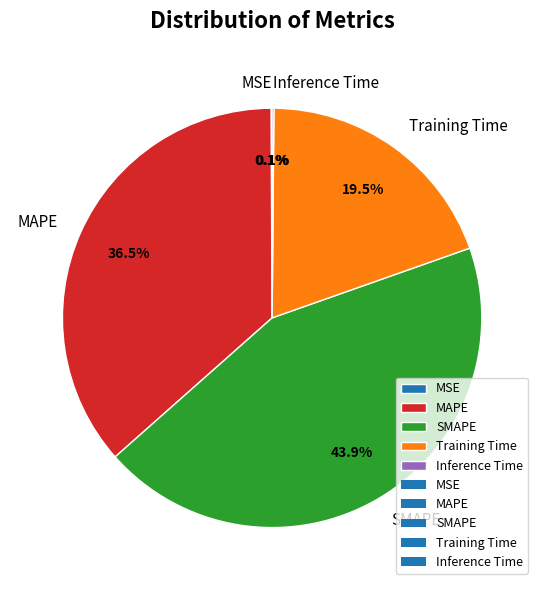

What percentage do MAPE and Training Time together represent?

55.9%